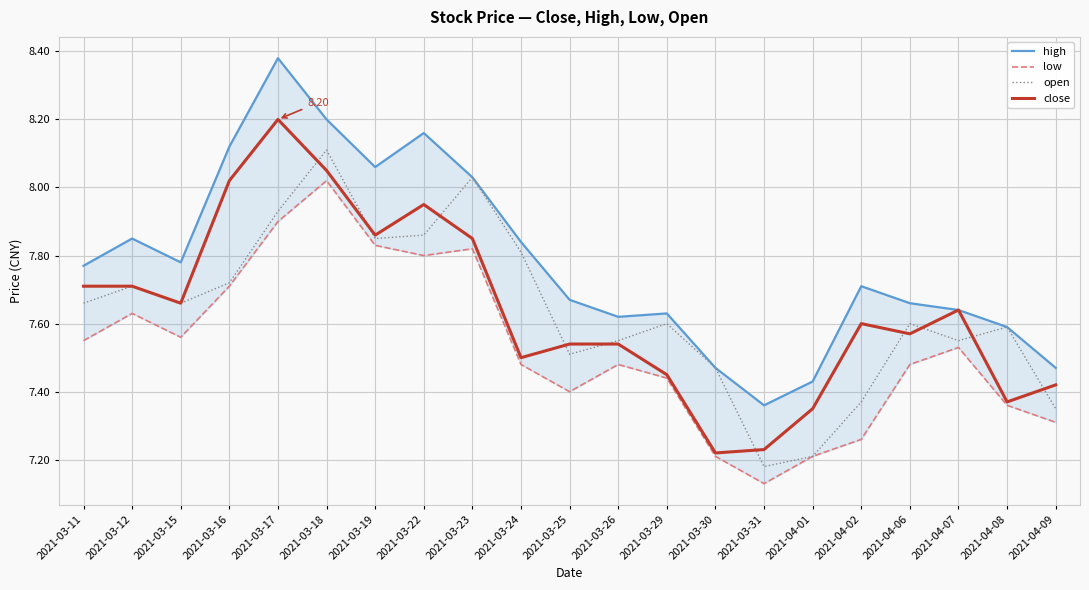

Is it true that close equals 7.6 at 2021-04-02?

True